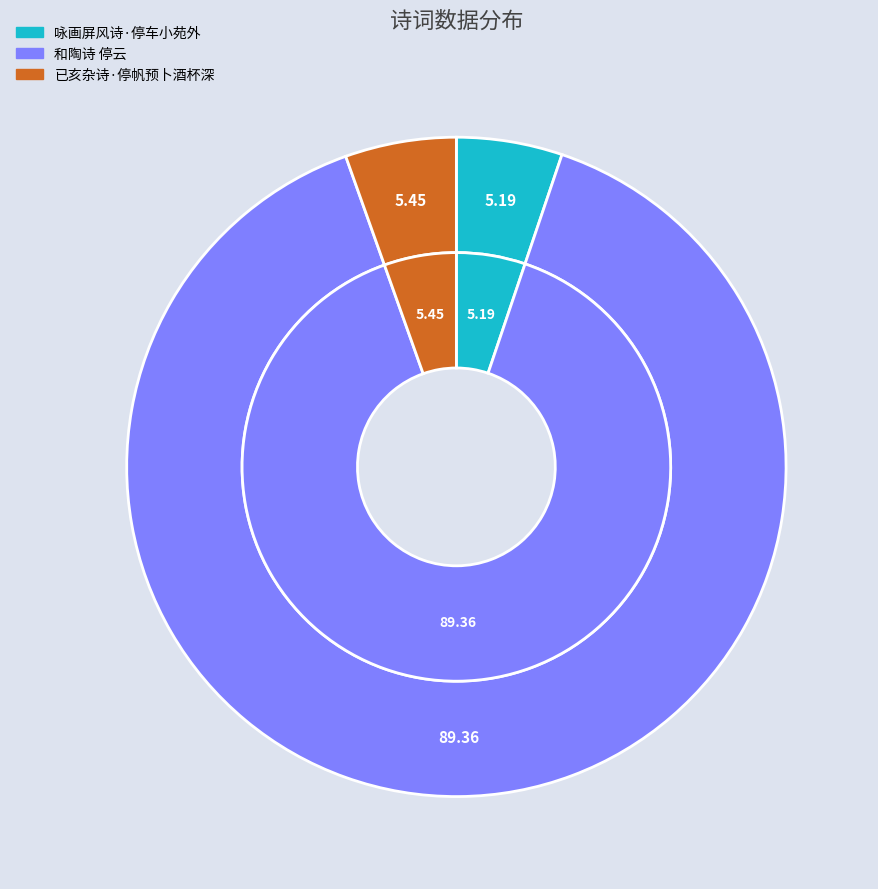

Is it true that 和陶诗 停云 is 84% of the pie?

False